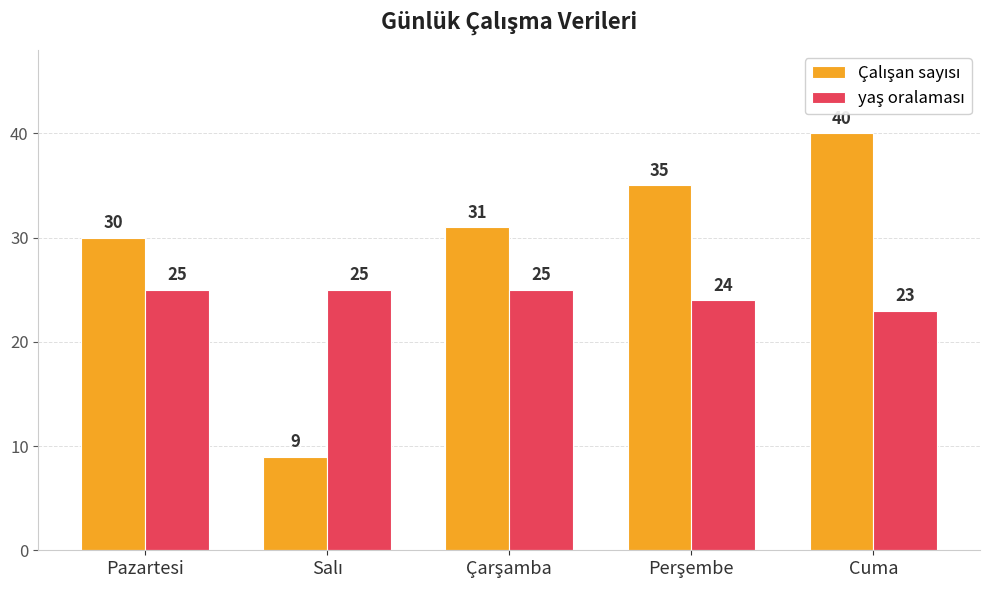

Which category has the highest value across all series?

Cuma